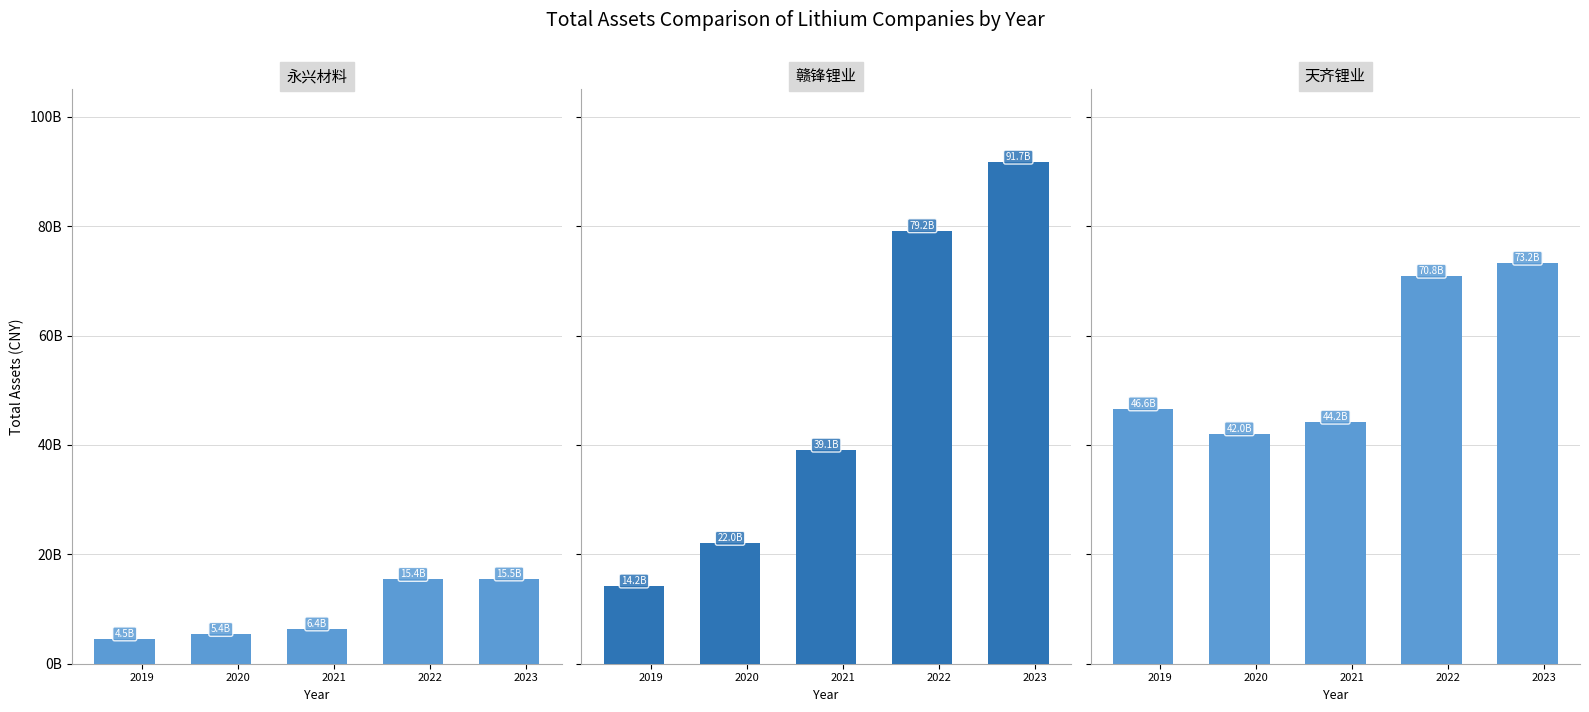

What is the average value of the 永兴材料 series?

9440495717.6